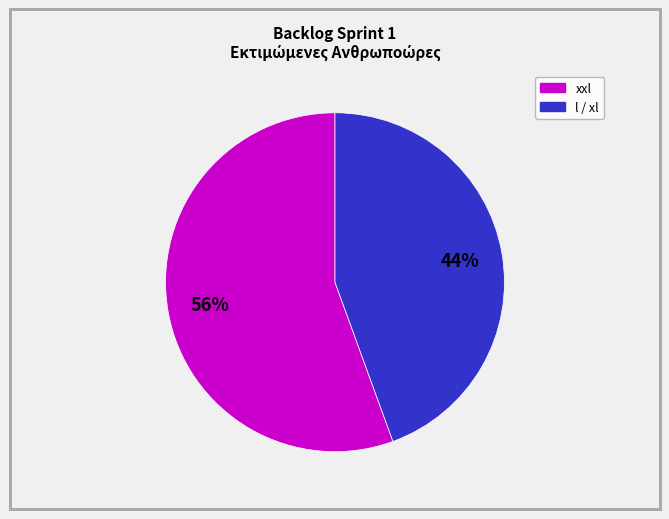

How many slices are in this pie chart?

2